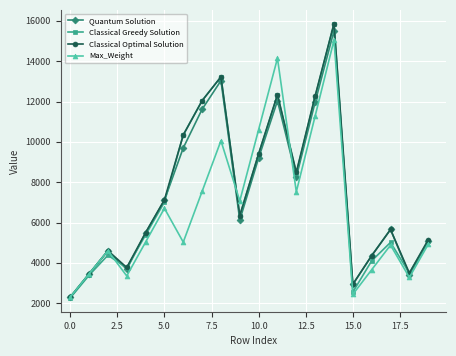

How many data points in Classical Greedy Solution are less than 6345?

10